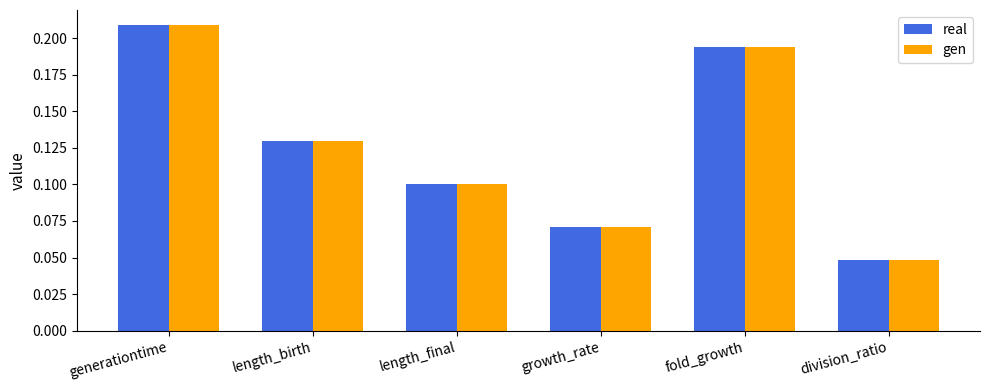

True or false: gen has a value of 0.3 at fold_growth.

False